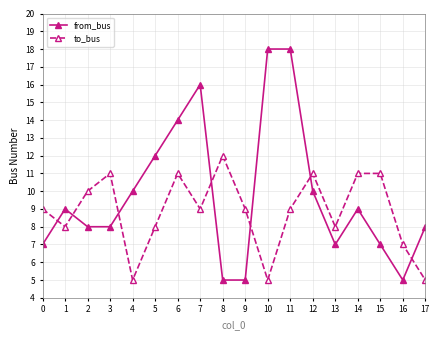

Is it true that from_bus equals 5 at 8?

True